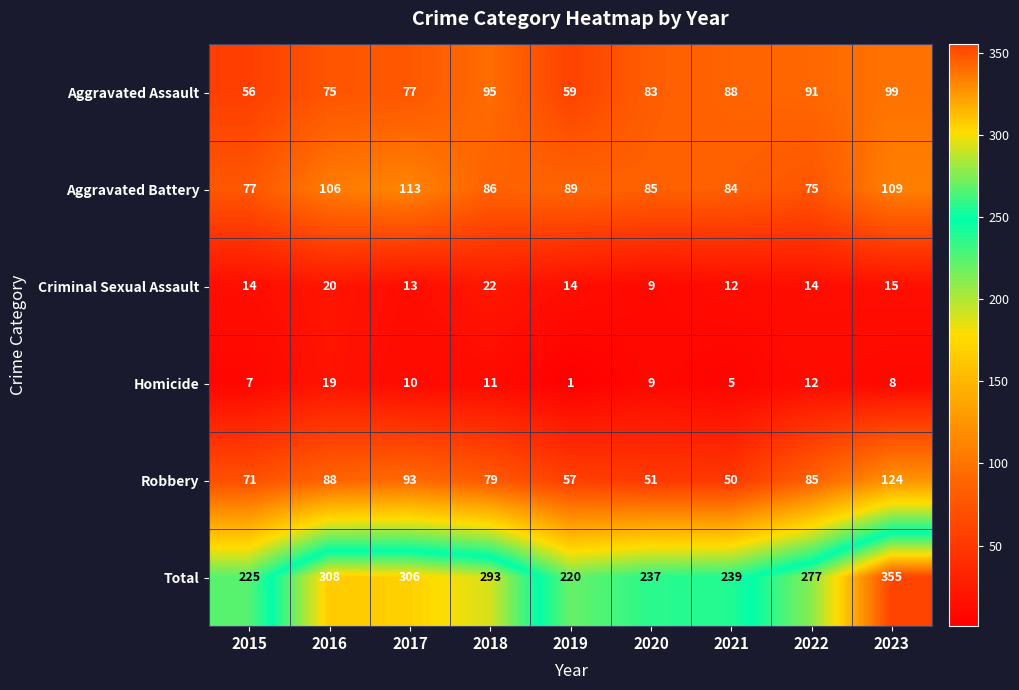

How many data points does each series have?

9